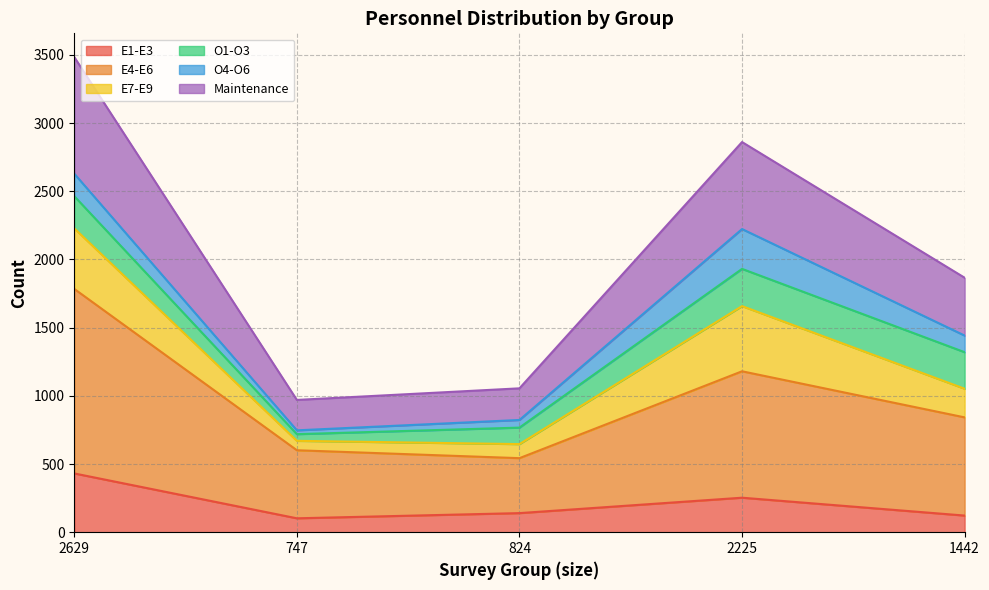

What is the sum of the E1-E3 values at 2629 and 747?

533